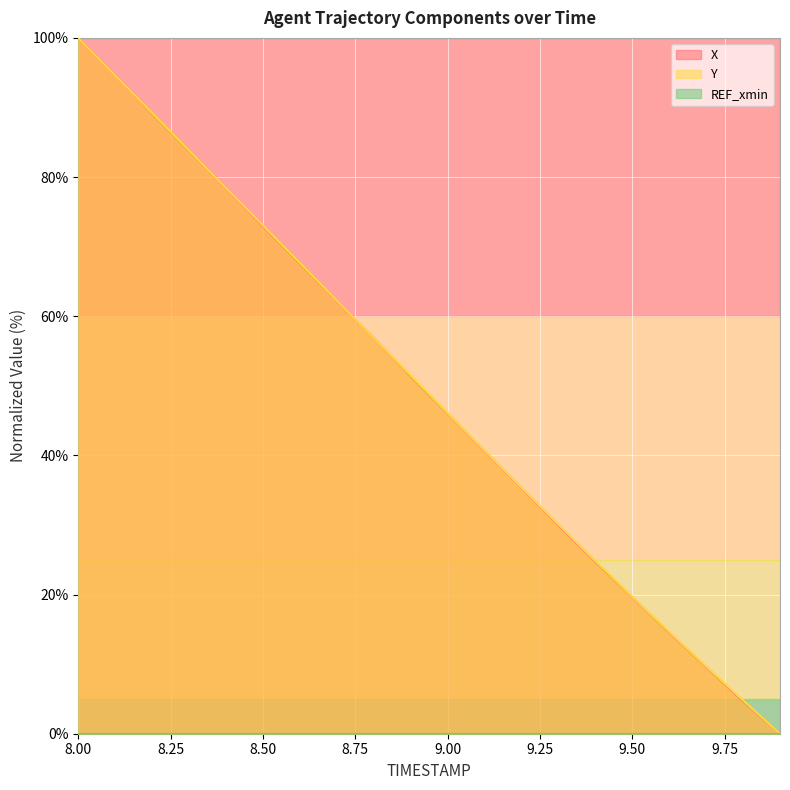

At which label does X reach its peak?

8.00